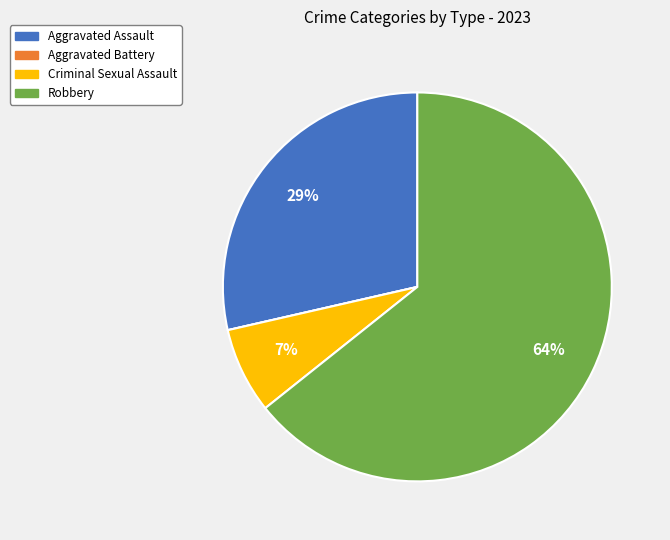

Which slice is the largest?

Robbery